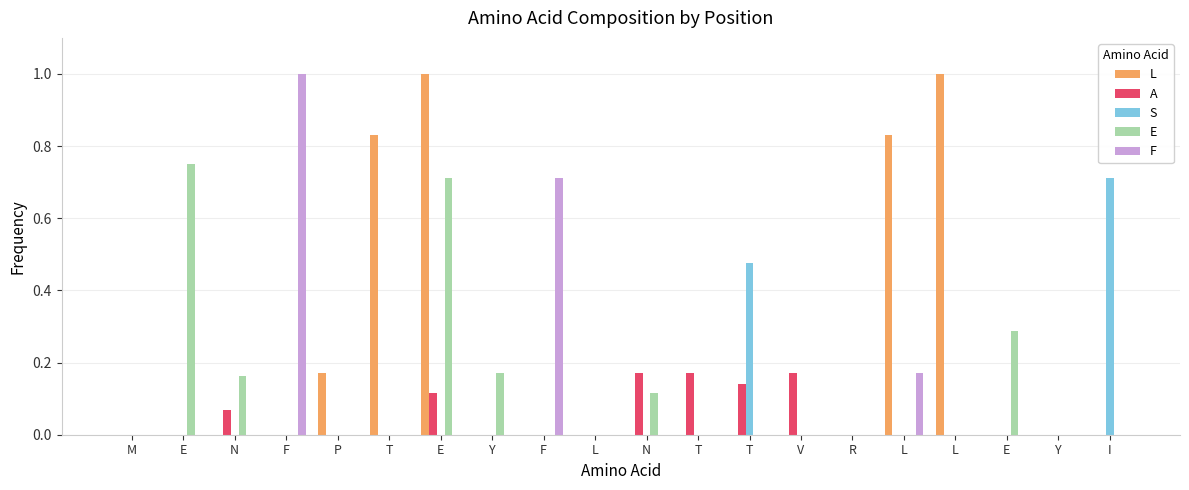

Is it true that S equals 0.0 at T?

True